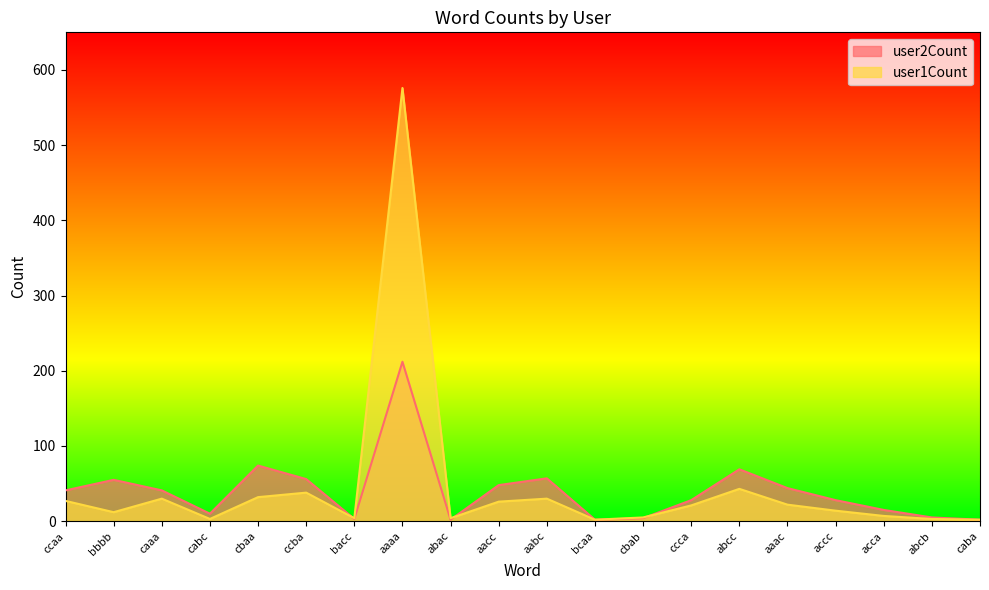

What value does the user2Count series have at abcc?

69